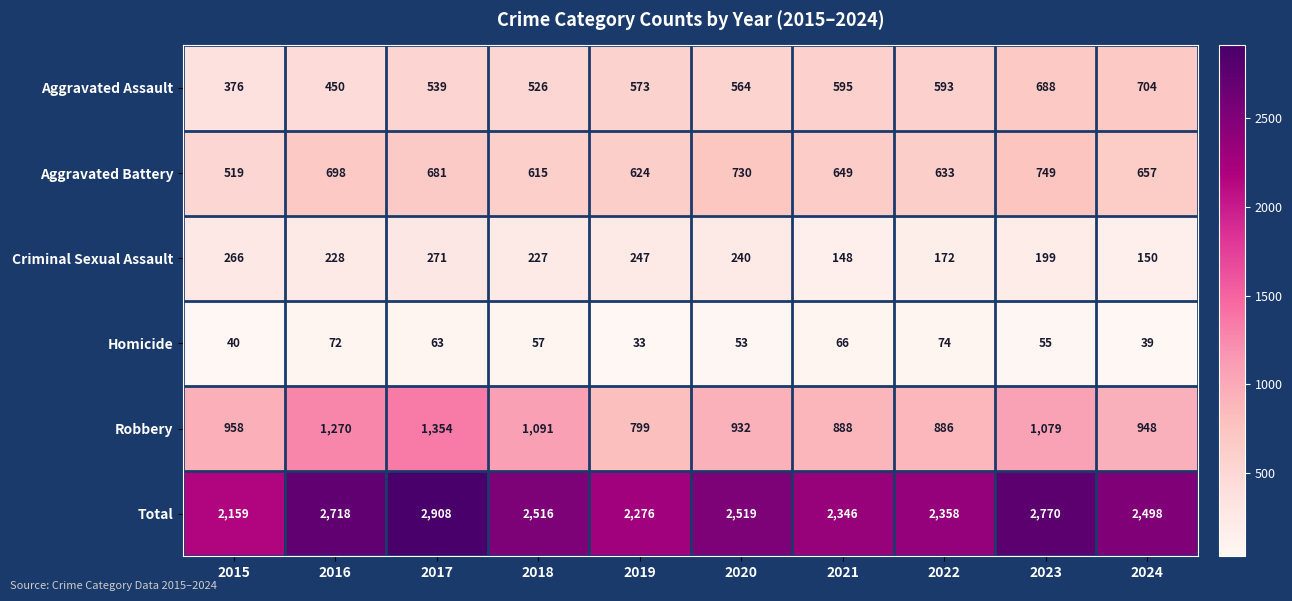

What is the lowest value of the Aggravated Battery series?

519